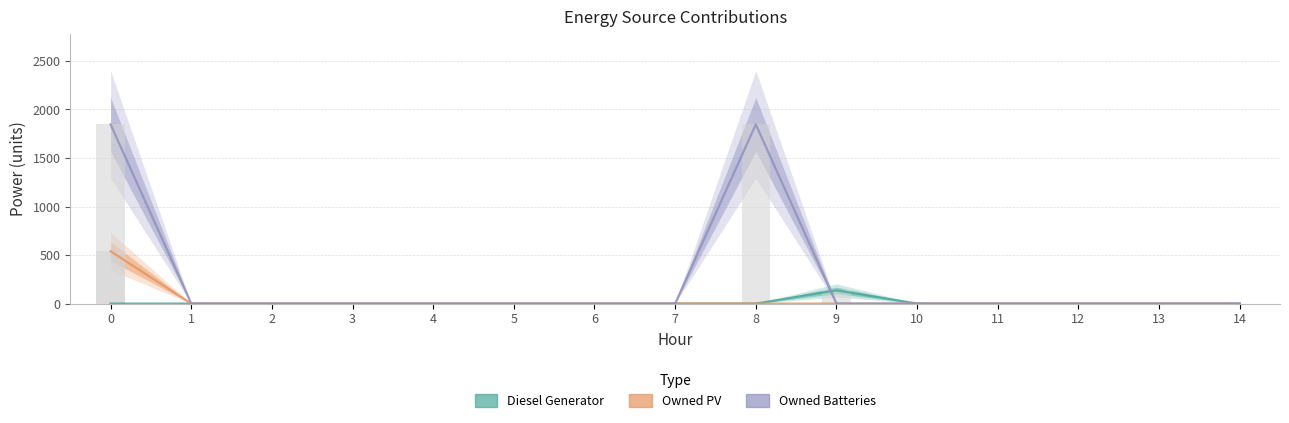

How many bars are there in each group?

3